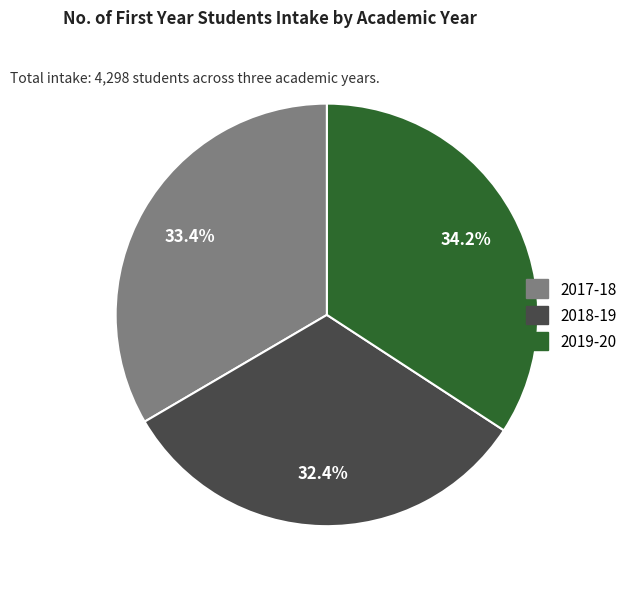

How many segments does this pie chart have?

3